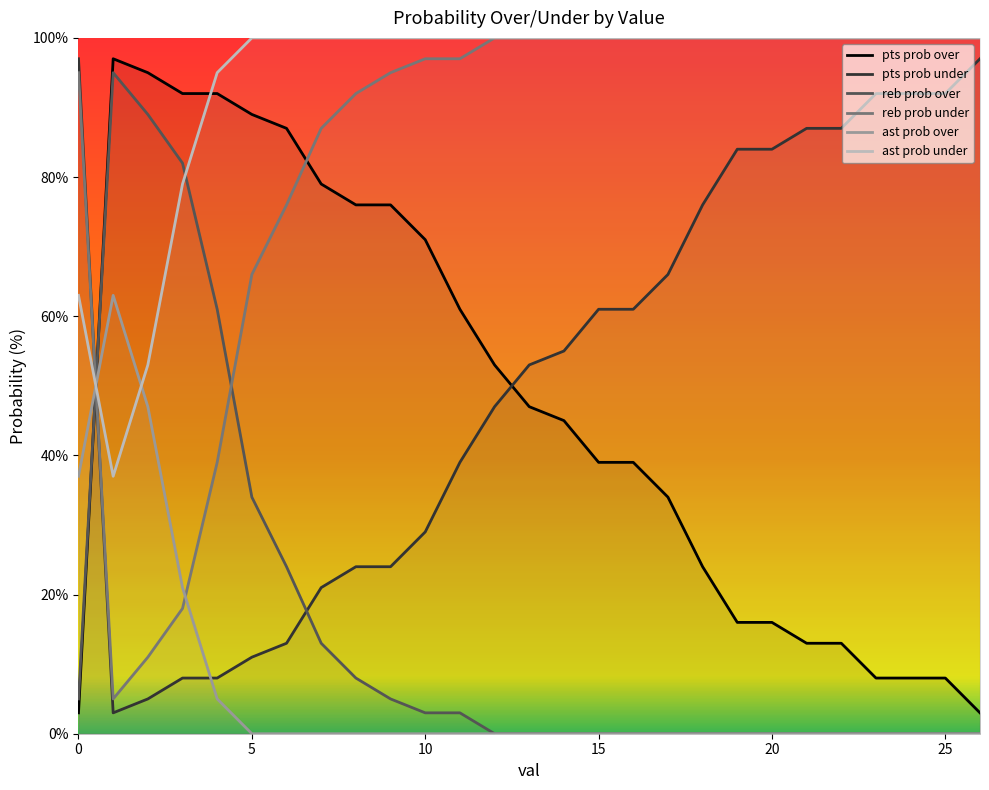

Which label corresponds to the largest value in the chart?

12